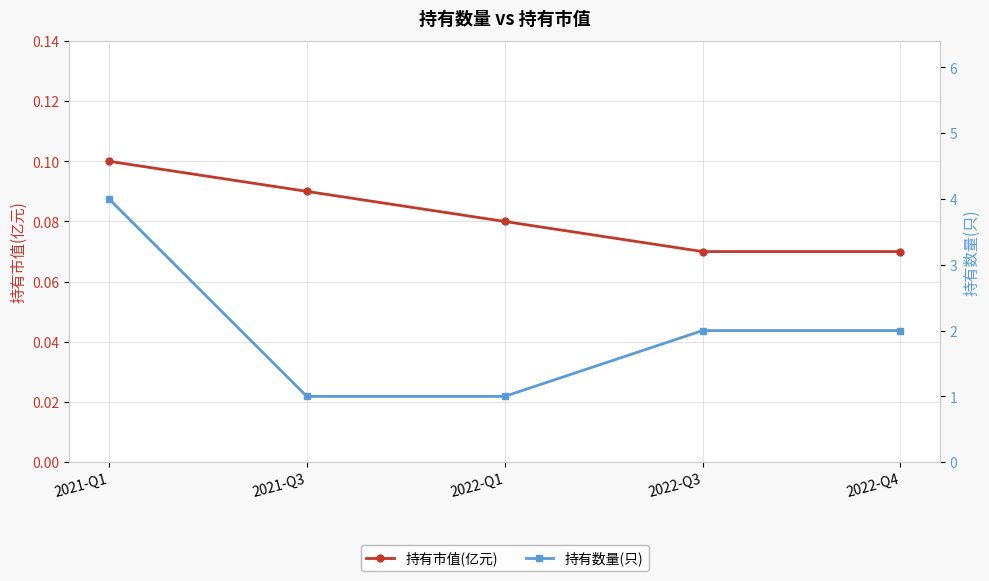

Reading left to right, transcribe all the data shown in this chart.

持有市值(亿元): 2021-Q1=0.1	2021-Q3=0.1	2022-Q1=0.1	2022-Q3=0.1	2022-Q4=0.1
持有数量(只): 2021-Q1=4.0	2021-Q3=1.0	2022-Q1=1.0	2022-Q3=2.0	2022-Q4=2.0